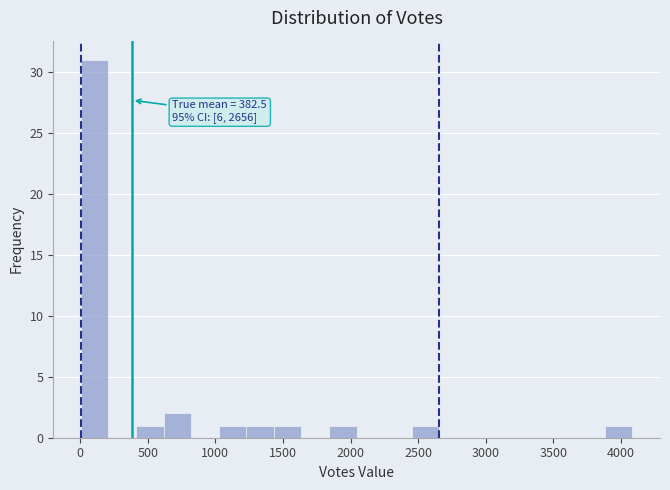

Which range on the x-axis has the tallest bar?

0 to 200